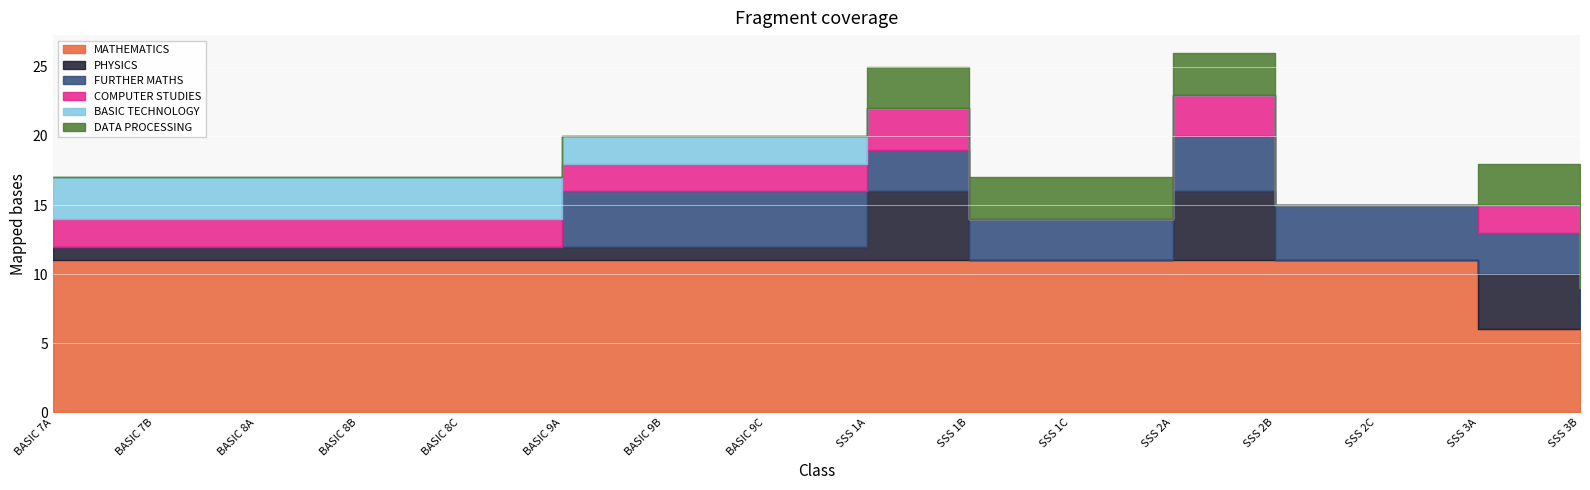

What is the sum of all BASIC TECHNOLOGY values?

21